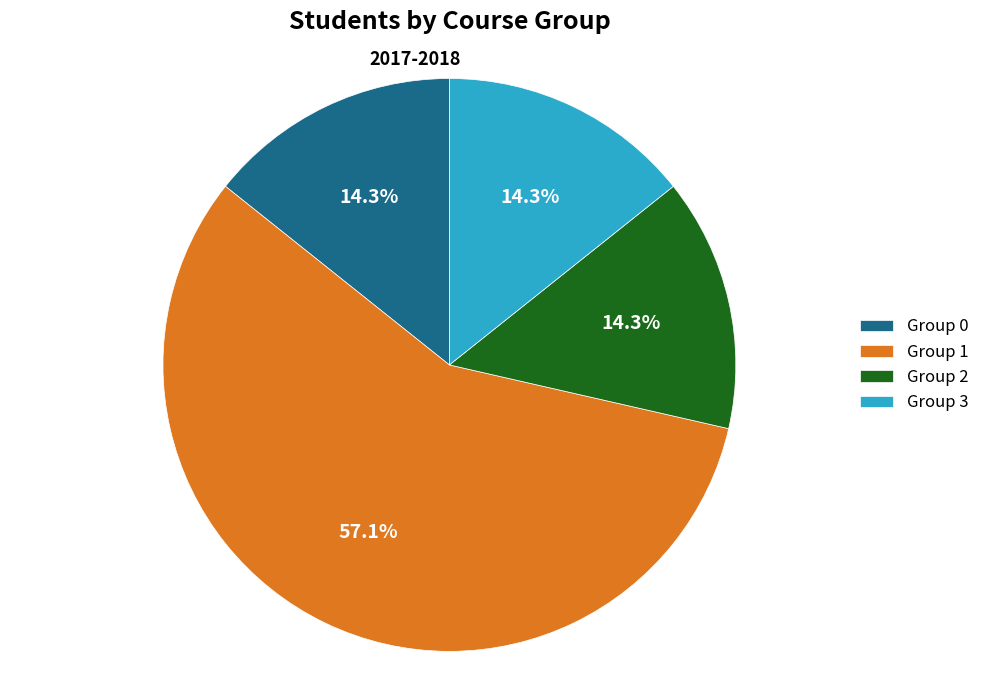

The Group 1 slice represents 57% of the pie. True or false?

True